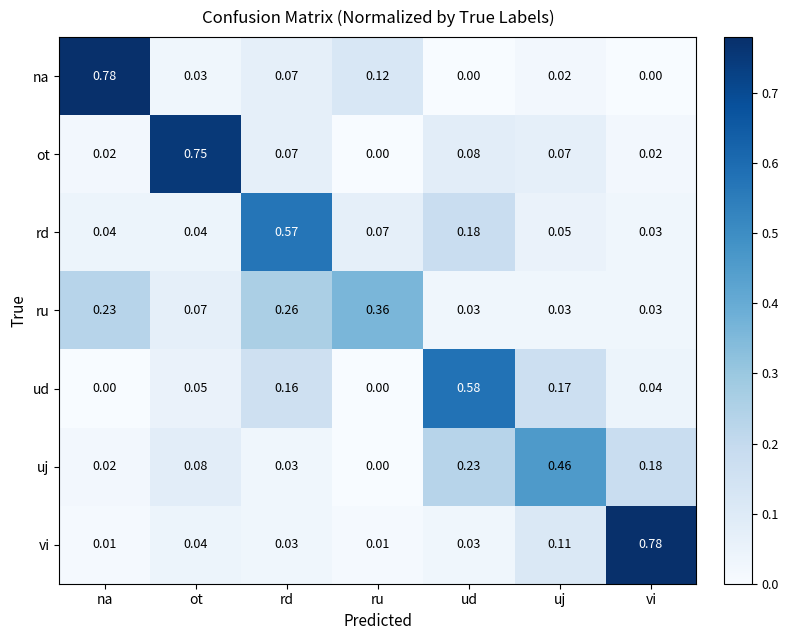

At which label does ot reach its peak?

ot